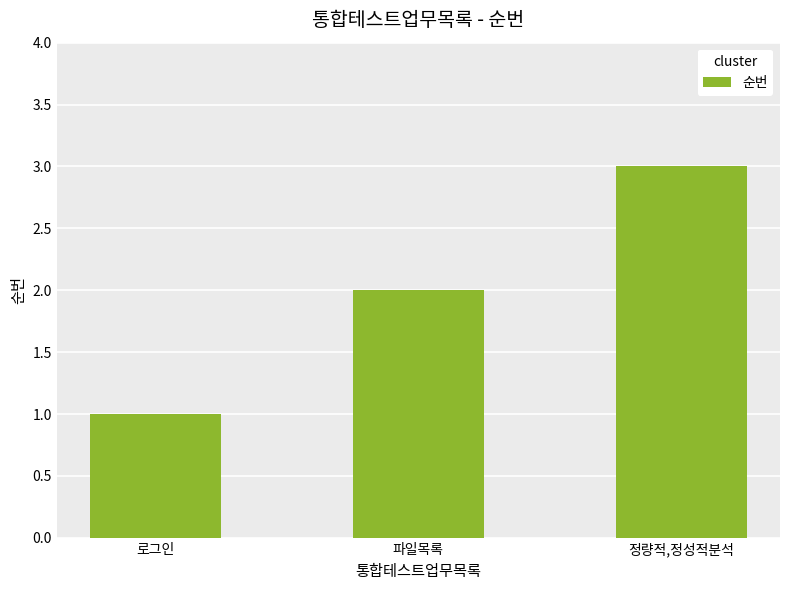

At which category does the chart reach its minimum across all series?

로그인